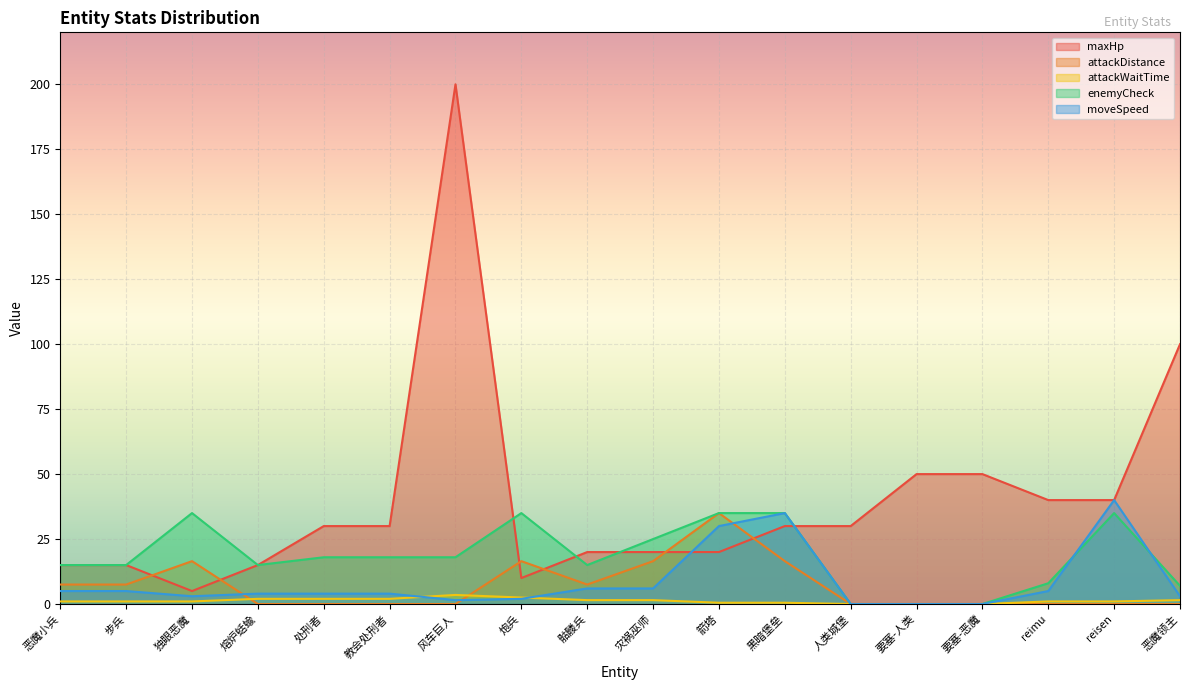

What is the sum of all attackWaitTime values?

22.5